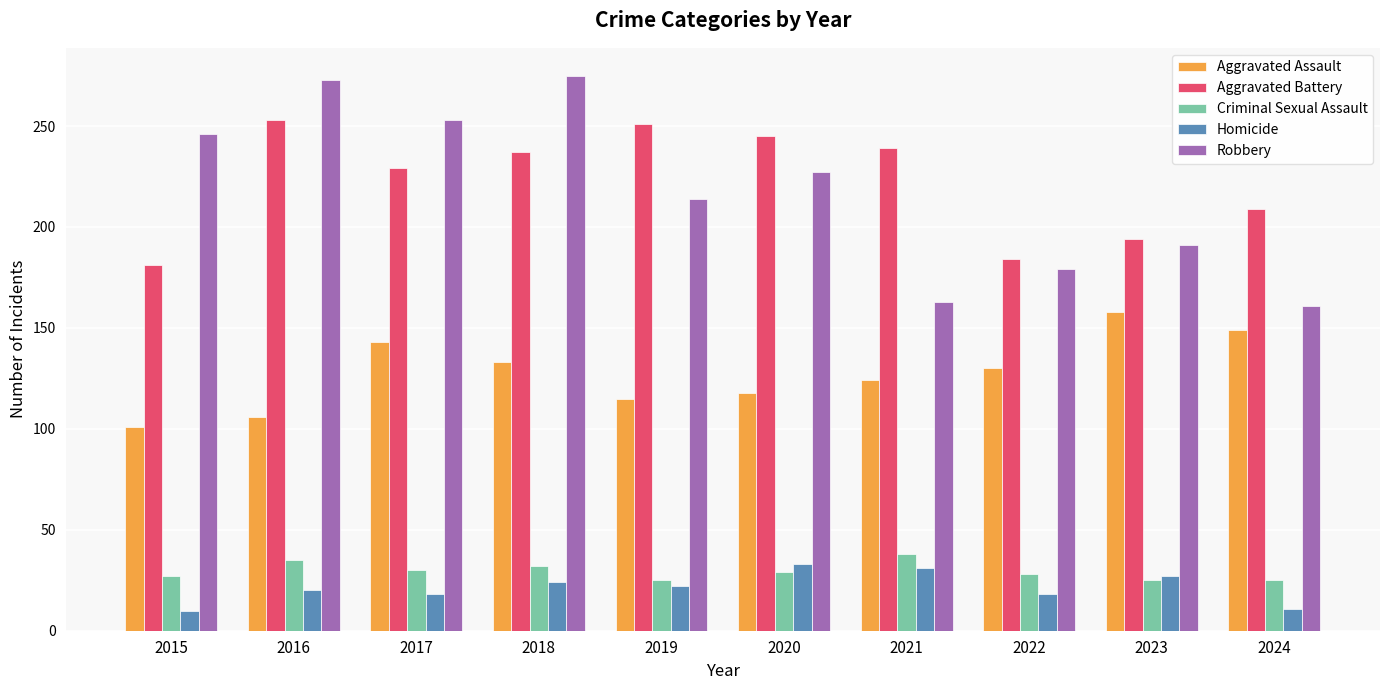

Rank the categories by Aggravated Assault value from lowest to highest.

2015, 2016, 2019, 2020, 2021, 2022, 2018, 2017, 2024, 2023